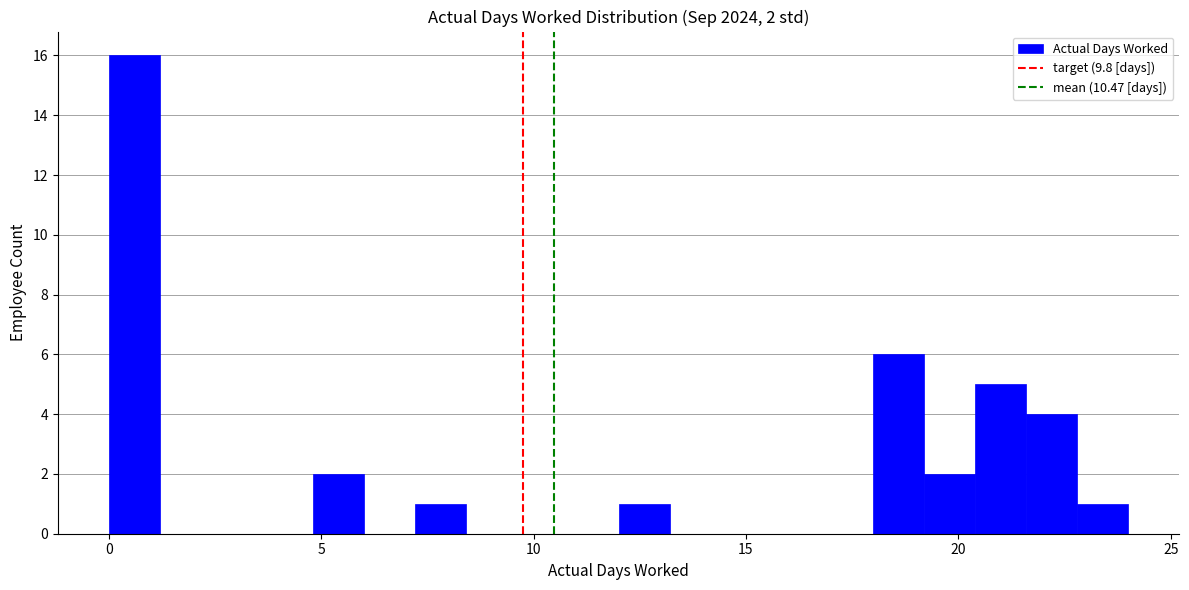

Around what value on the x-axis is the tallest bar? Give the approximate position of its centre, as read against the axis.

0.5